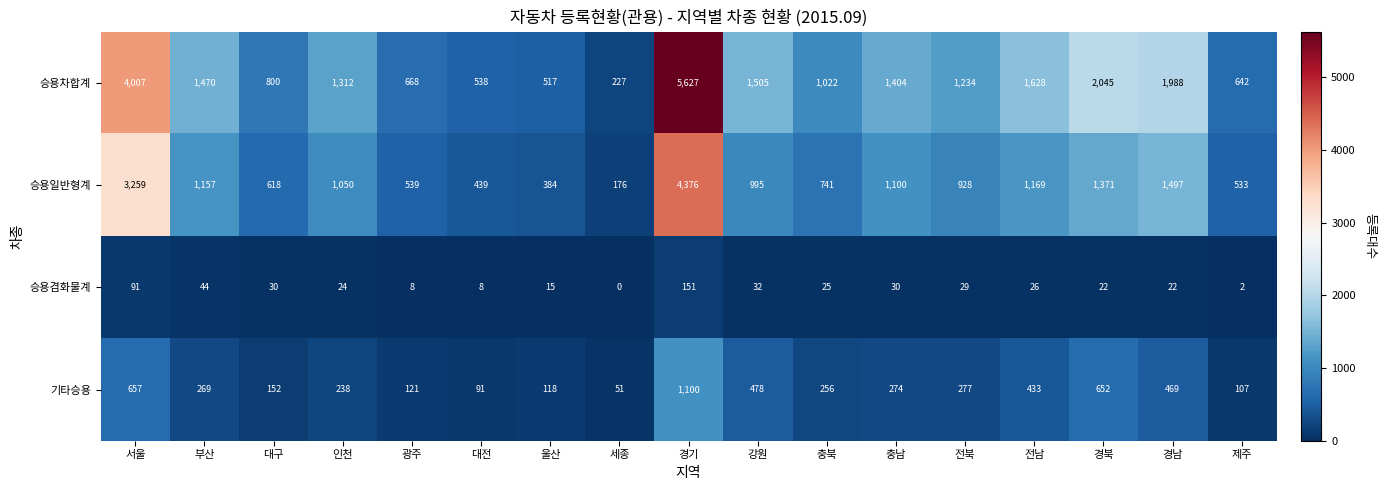

What is the approximate value of 승용일반형계 at 충남, to the nearest 10?

1100